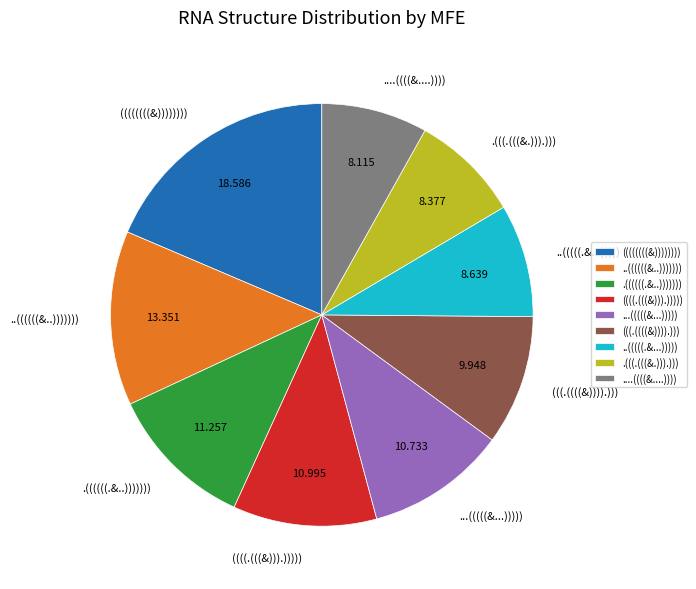

Does ...(((((&...))))) represent more than half of the total?

No